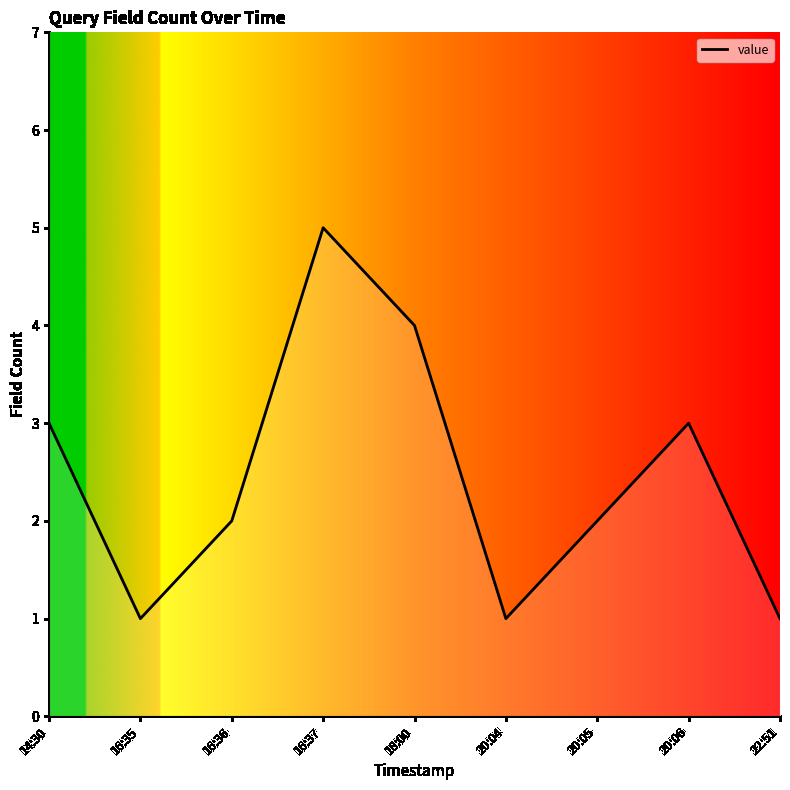

What position from the left is 14:30?

1